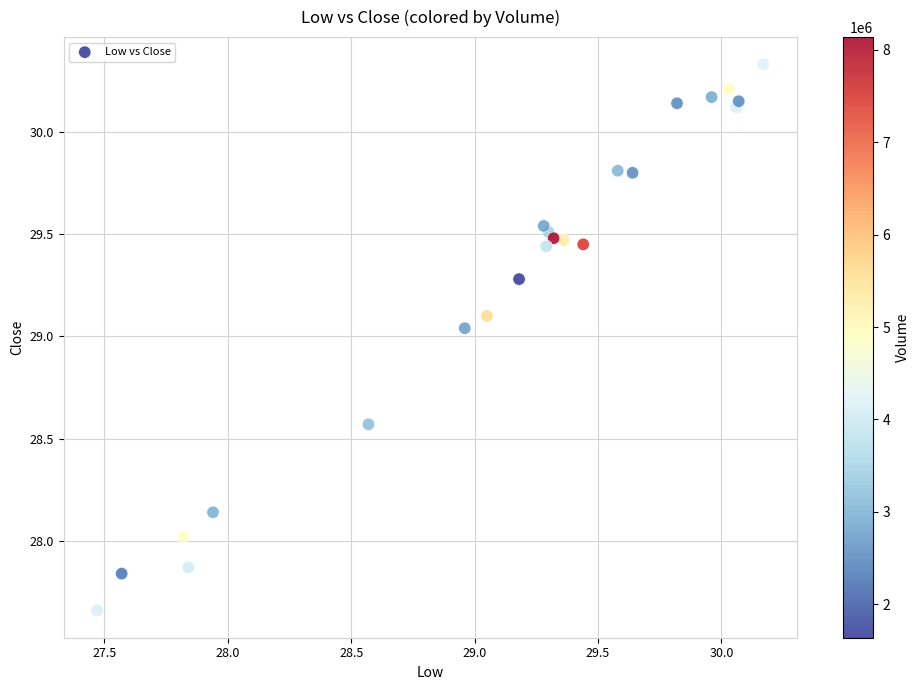

What is the range of Y values (max minus min)?

2.7